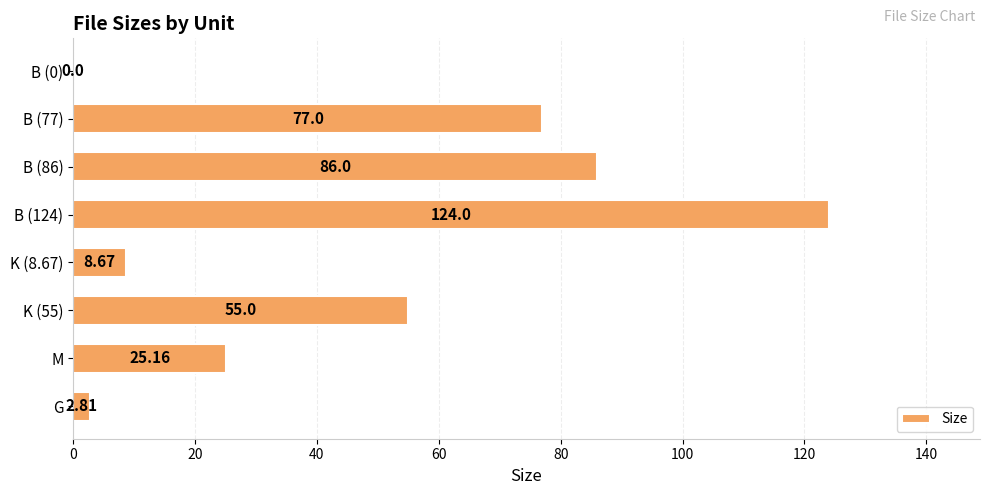

What is the sum of the values at B (86) and G?

88.8